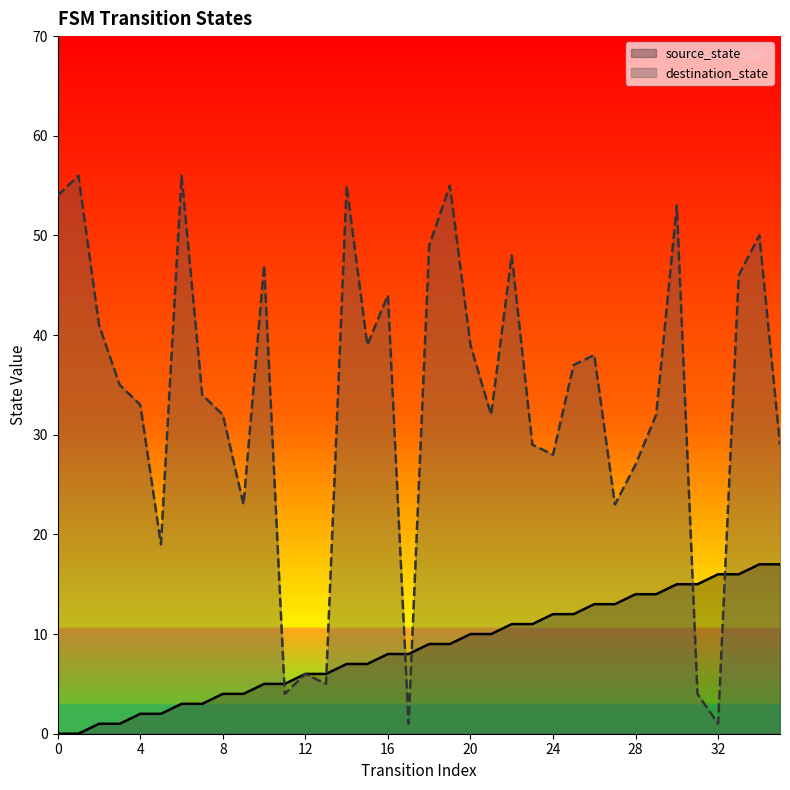

How many times do destination_state and source_state cross each other?

6